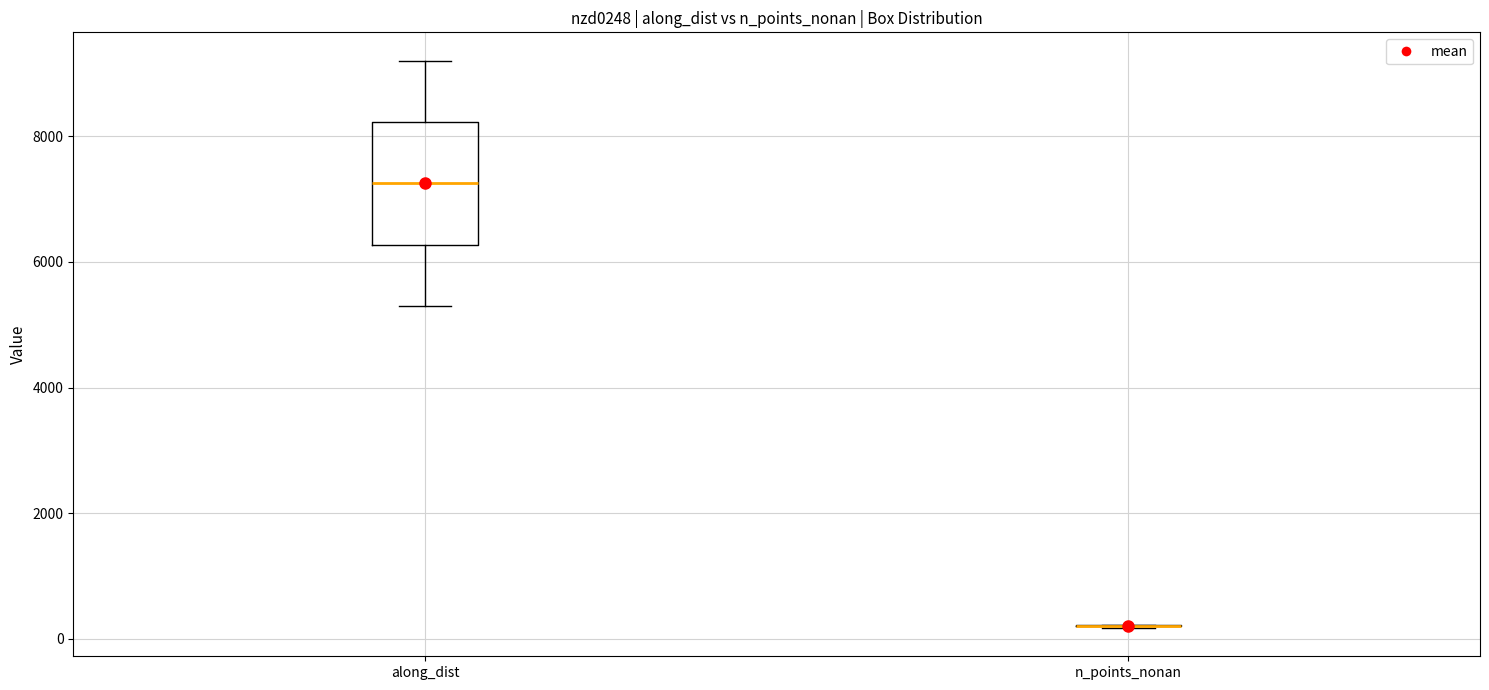

Reading left to right, read every box against the y-axis: the position of its median line, the range the box covers, and the ends of its whiskers. The values are not printed on the chart, so give them approximately, as read against the axis.

along_dist: median 7200, box 6200 to 8200, whiskers 5200 to 9200
n_points_nonan: box collapsed to a line at 200, whiskers 200 to 200